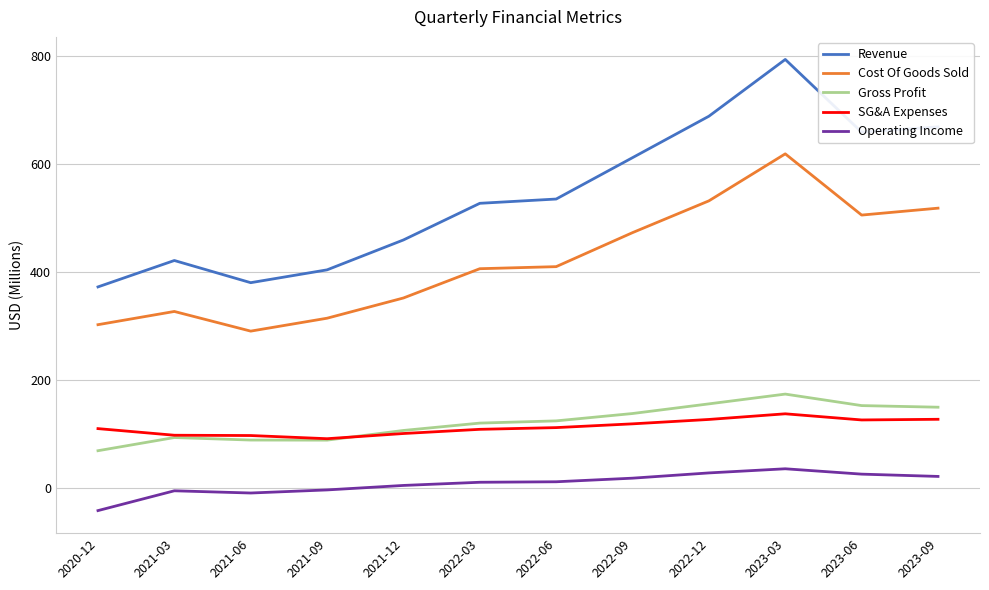

What is the difference between the Revenue values at 2022-12 and 2021-12?

229.1